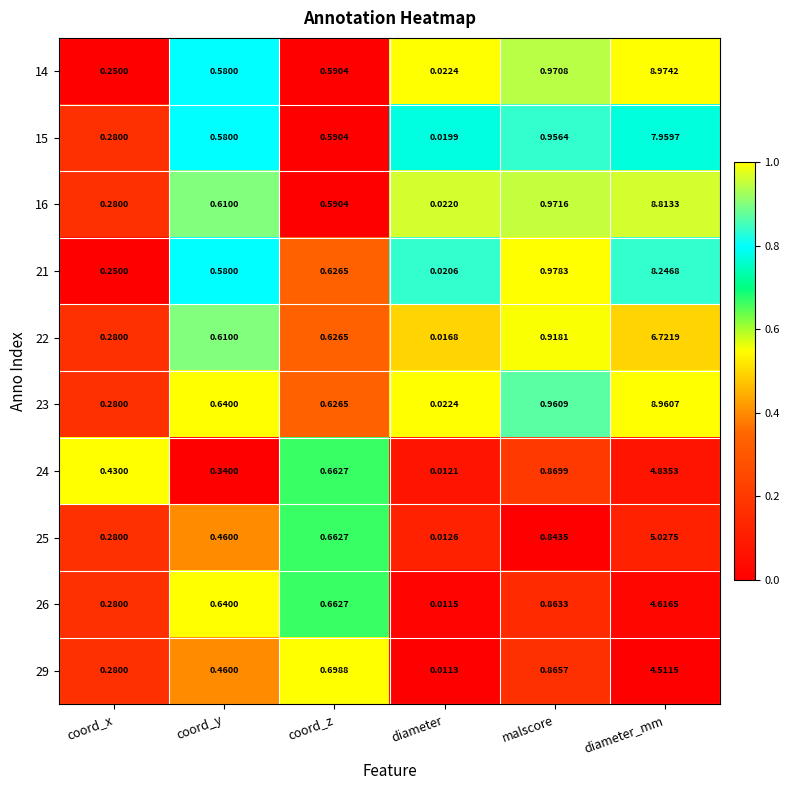

At which category is the sum across all series the highest?

diameter_mm